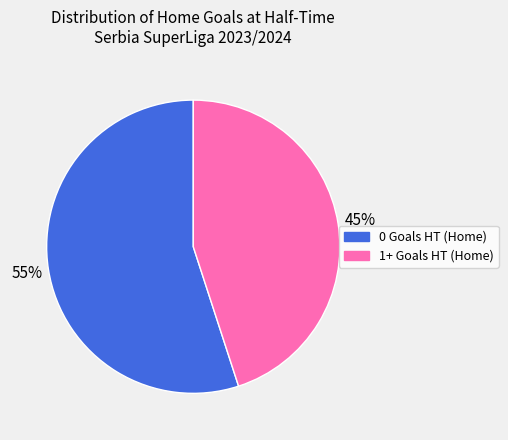

How many segments does this pie chart have?

2